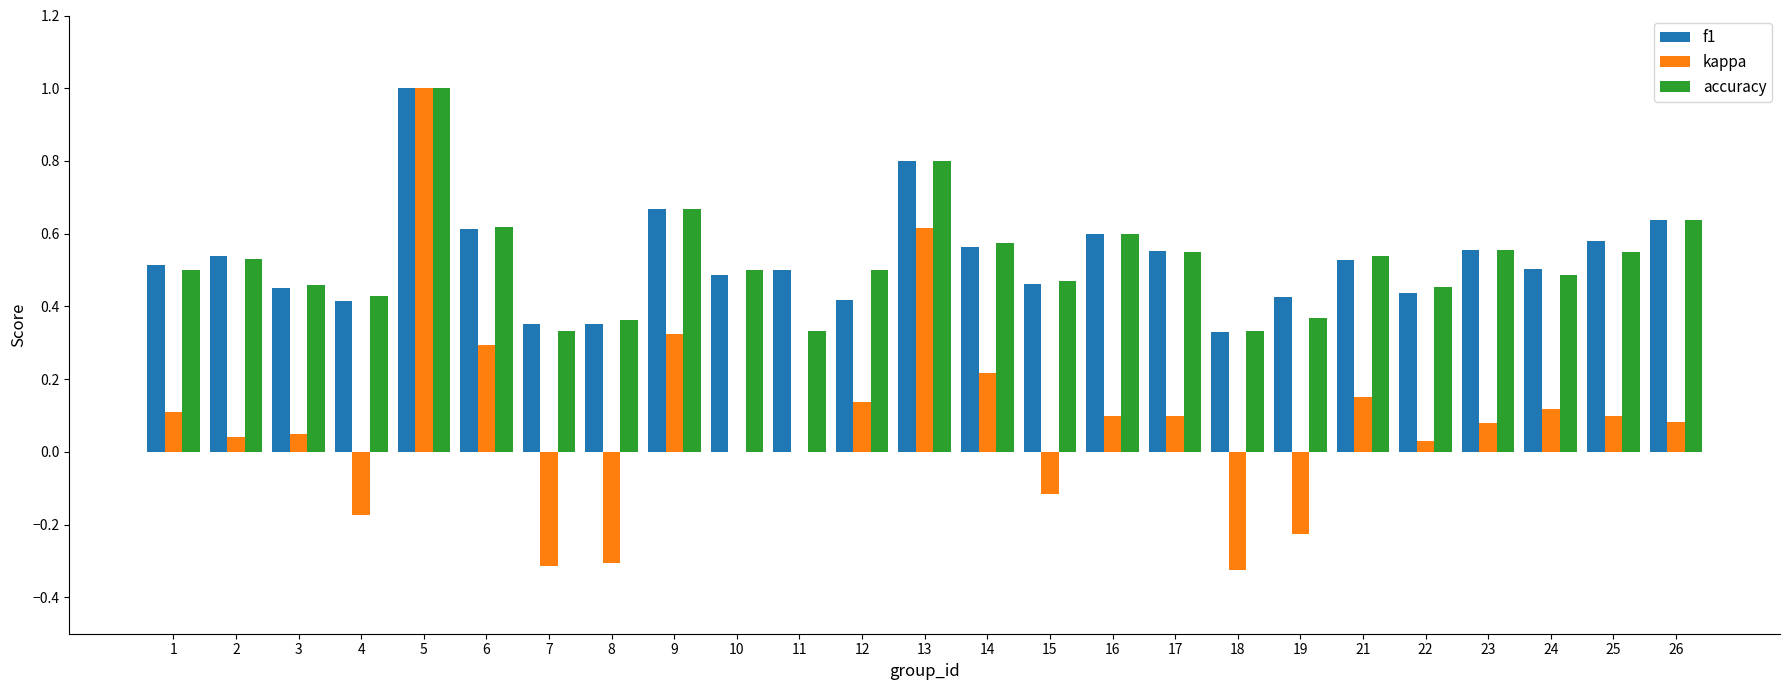

Between 4 and 24, which series saw the biggest shift?

kappa